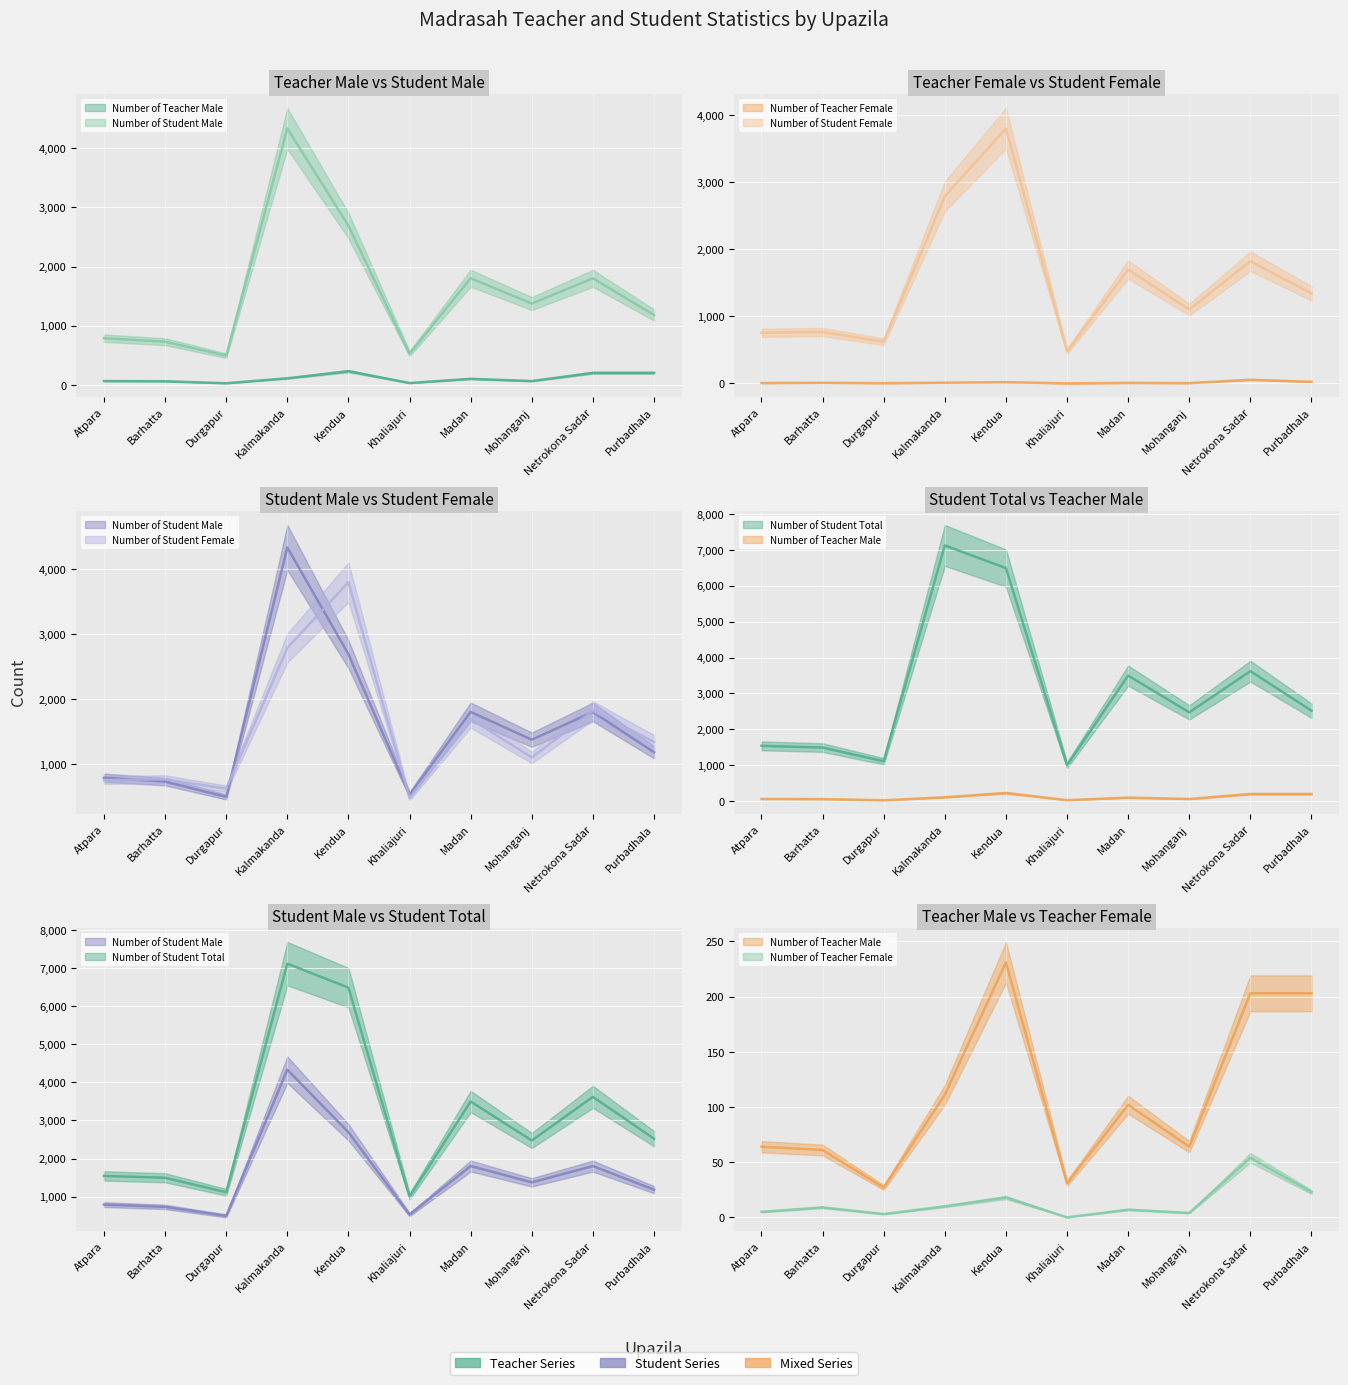

True or false: Number of Teacher Male and Number of Student Total intersect in this chart.

False